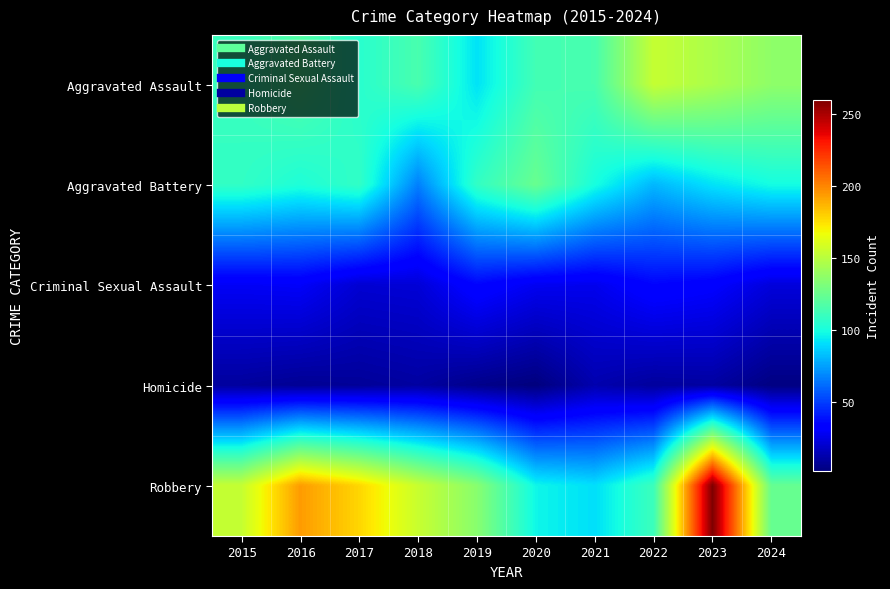

What is the difference between the highest and lowest values at 2022?

145